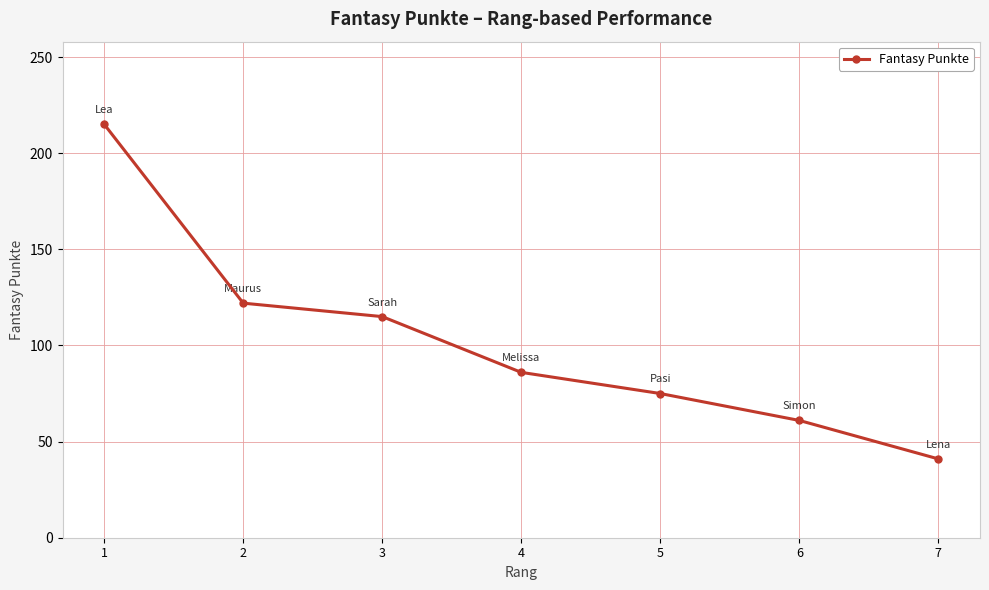

What is the average value?

102